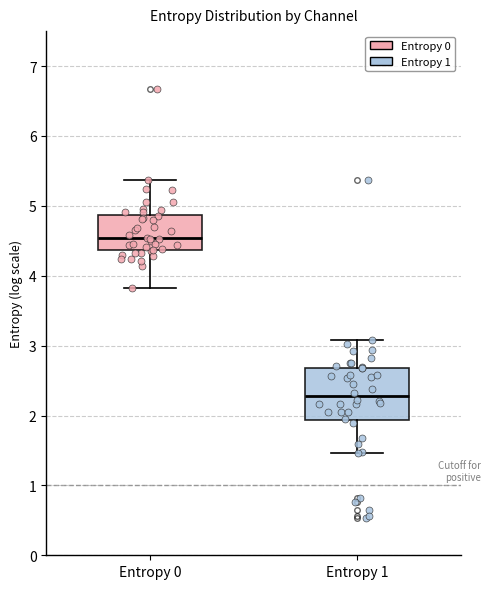

Reading left to right, transcribe this box plot: for each box, give where its median line is, the range the box spans, and where its two whiskers end, as read against the y-axis. The values are not printed on the chart, so give them approximately, as read against the axis.

Entropy 0: median 4.5, box 4.4 to 4.9, whiskers 3.8 to 5.4
Entropy 1: median 2.3, box 1.9 to 2.7, whiskers 1.5 to 3.1